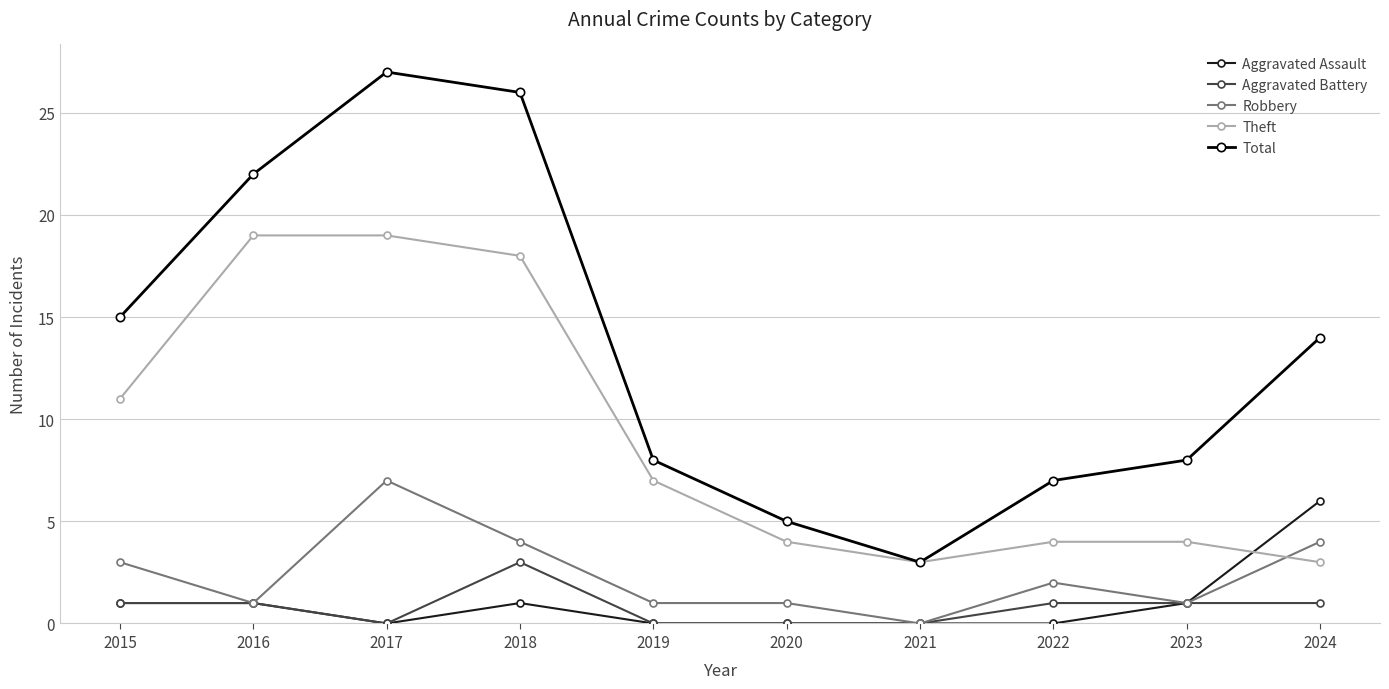

True or false: Robbery has more than 0 interior local peaks.

True